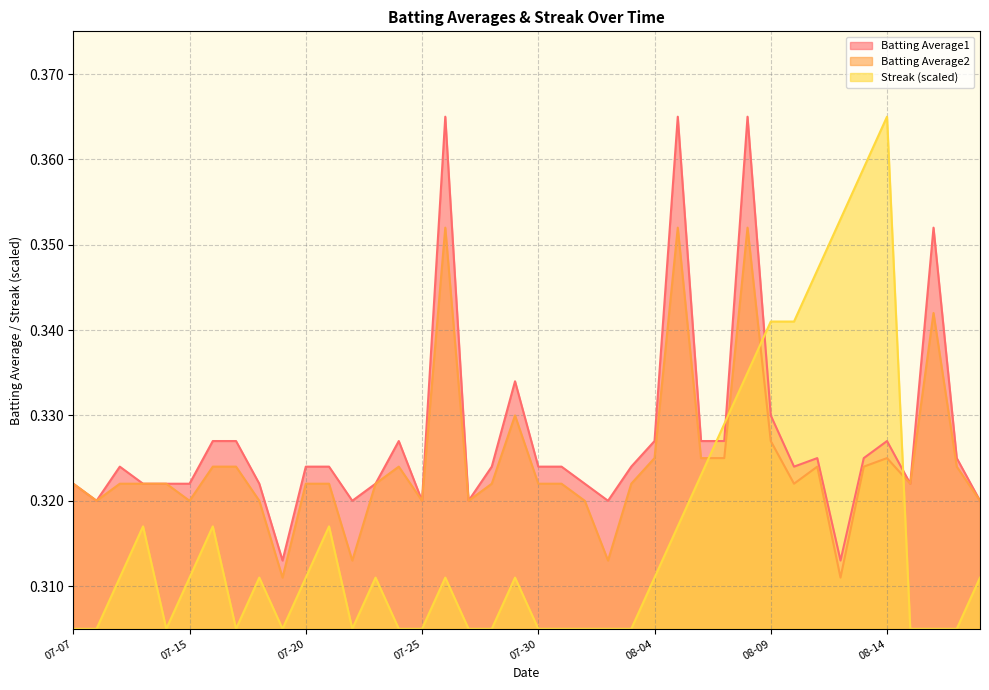

Does the chart have visible grid lines?

Yes